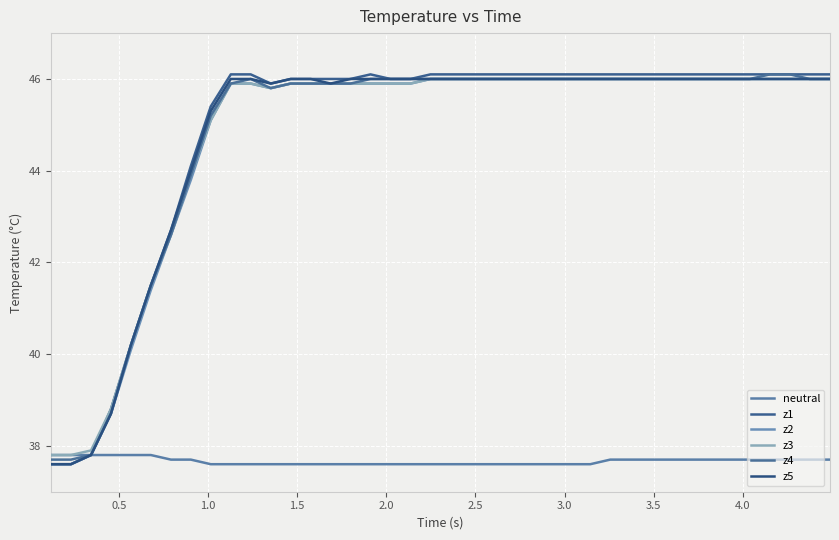

Reading left to right, what are all the values shown in this chart?

neutral: 37.8	37.8	37.8	37.8	37.8	37.8	37.7	37.7	37.6	37.6	37.6	37.6	37.6	37.6	37.6	37.6	37.6	37.6	37.6	37.6	37.6	37.6	37.6	37.6	37.6	37.6	37.6	37.6	37.7	37.7	37.7	37.7	37.7	37.7	37.7	37.7	37.7	37.7	37.7	37.7
z1: 37.6	37.6	37.8	38.8	40.2	41.5	42.7	44.1	45.4	46.1	46.1	45.9	46.0	46.0	46.0	46.0	46.1	46.0	46.0	46.1	46.1	46.1	46.1	46.1	46.1	46.1	46.1	46.1	46.1	46.1	46.1	46.1	46.1	46.1	46.1	46.1	46.1	46.1	46.1	46.1
z2: 37.6	37.6	37.8	38.7	40.1	41.4	42.6	43.8	45.1	45.9	45.9	45.8	45.9	45.9	45.9	45.9	45.9	45.9	45.9	46.0	46.0	46.0	46.0	46.0	46.0	46.0	46.0	46.0	46.0	46.0	46.0	46.0	46.0	46.0	46.0	46.0	46.0	46.0	46.0	46.0
z3: 37.8	37.8	37.9	38.8	40.2	41.5	42.6	43.9	45.1	45.9	45.9	45.8	45.9	45.9	45.9	45.9	45.9	45.9	45.9	46.0	46.0	46.0	46.0	46.0	46.0	46.0	46.0	46.0	46.0	46.0	46.0	46.0	46.0	46.0	46.0	46.0	46.0	46.0	46.0	46.0
z4: 37.7	37.7	37.8	38.7	40.2	41.5	42.6	43.9	45.2	45.9	46.0	45.8	45.9	45.9	45.9	45.9	46.0	46.0	46.0	46.0	46.0	46.0	46.0	46.0	46.0	46.0	46.0	46.0	46.0	46.0	46.0	46.0	46.0	46.0	46.0	46.0	46.1	46.1	46.0	46.0
z5: 37.6	37.6	37.8	38.7	40.2	41.5	42.7	44.0	45.3	46.0	46.0	45.9	46.0	46.0	45.9	46.0	46.0	46.0	46.0	46.0	46.0	46.0	46.0	46.0	46.0	46.0	46.0	46.0	46.0	46.0	46.0	46.0	46.0	46.0	46.0	46.0	46.0	46.0	46.0	46.0